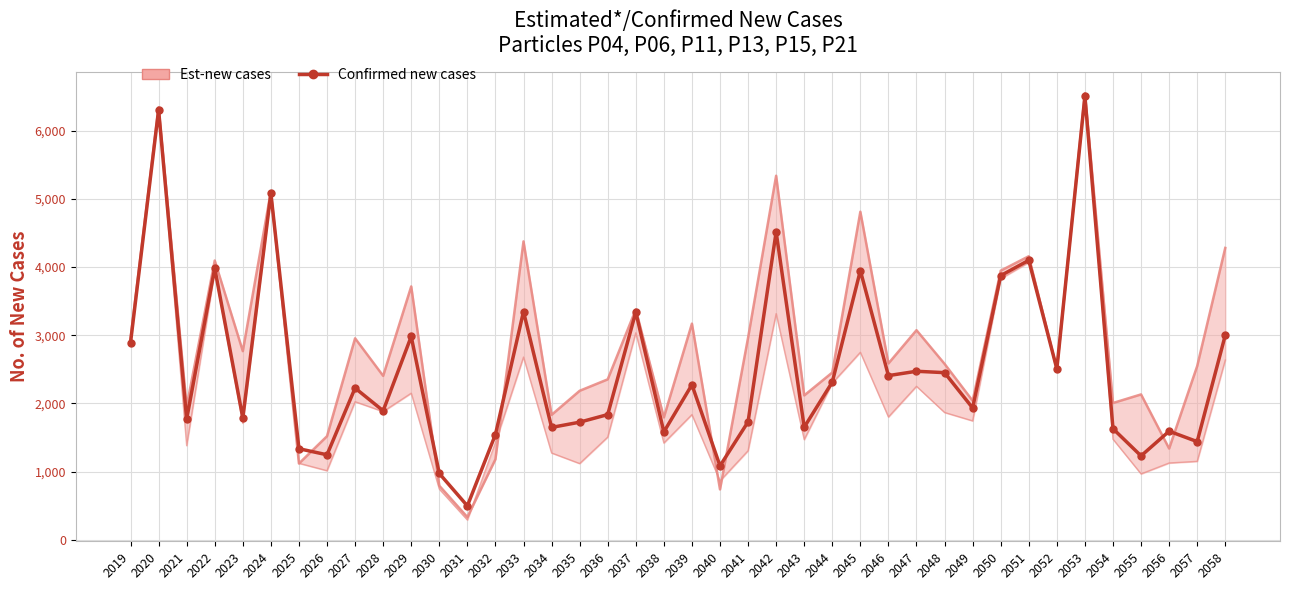

What is the difference between the maximum and minimum values?

6009.0